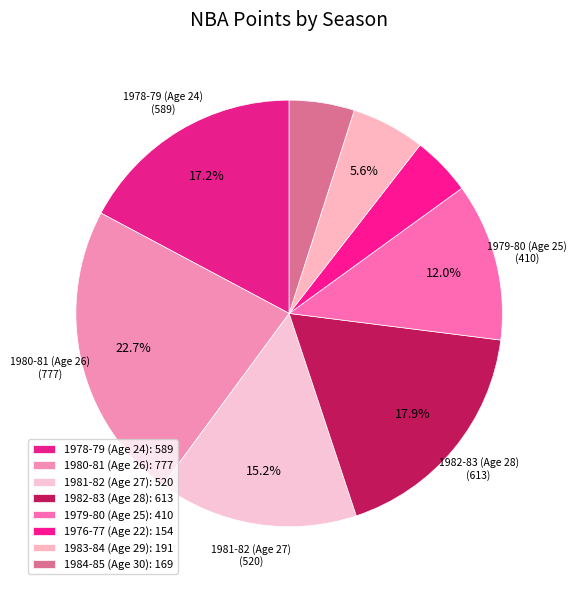

Rank the categories by value from lowest to highest.

1976-77 (Age 22), 1984-85 (Age 30), 1983-84 (Age 29), 1979-80 (Age 25), 1981-82 (Age 27), 1978-79 (Age 24), 1982-83 (Age 28), 1980-81 (Age 26)